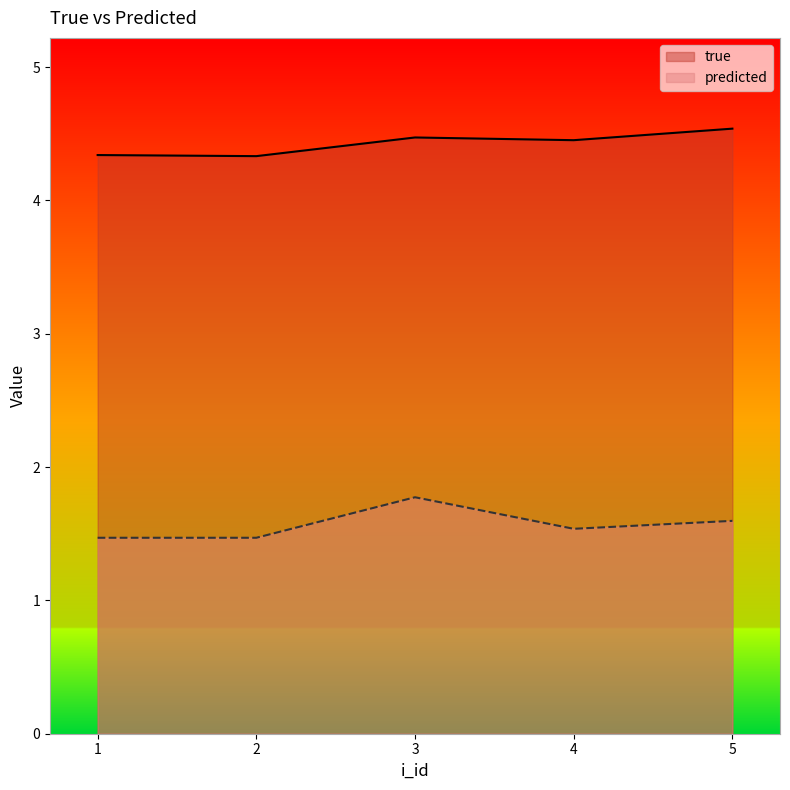

True or false: predicted and true cross at least once.

False